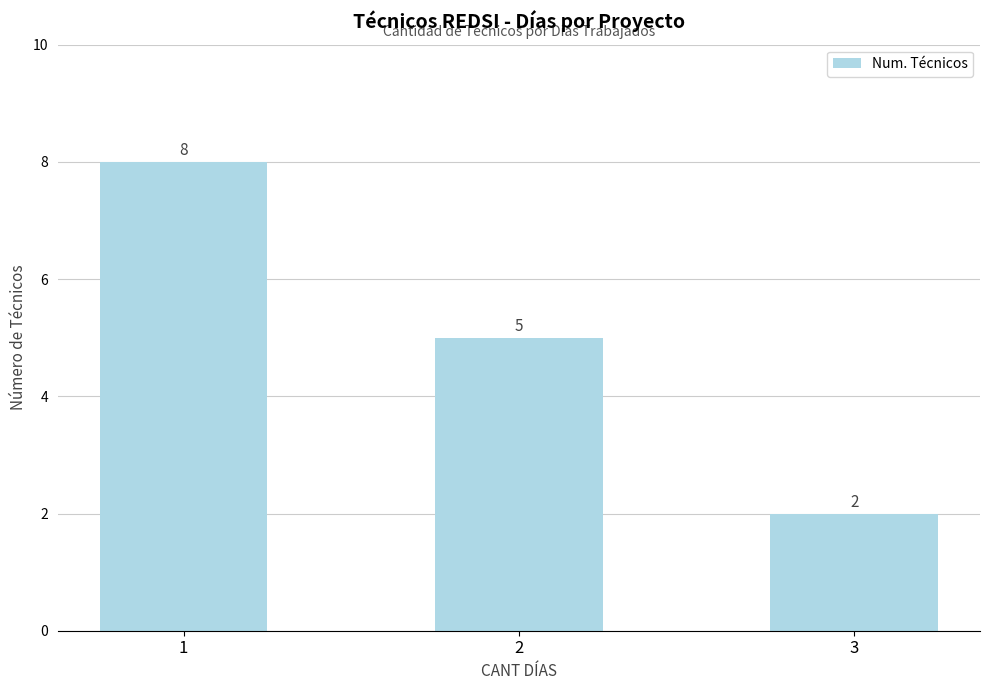

Count the number of data series in this chart.

1